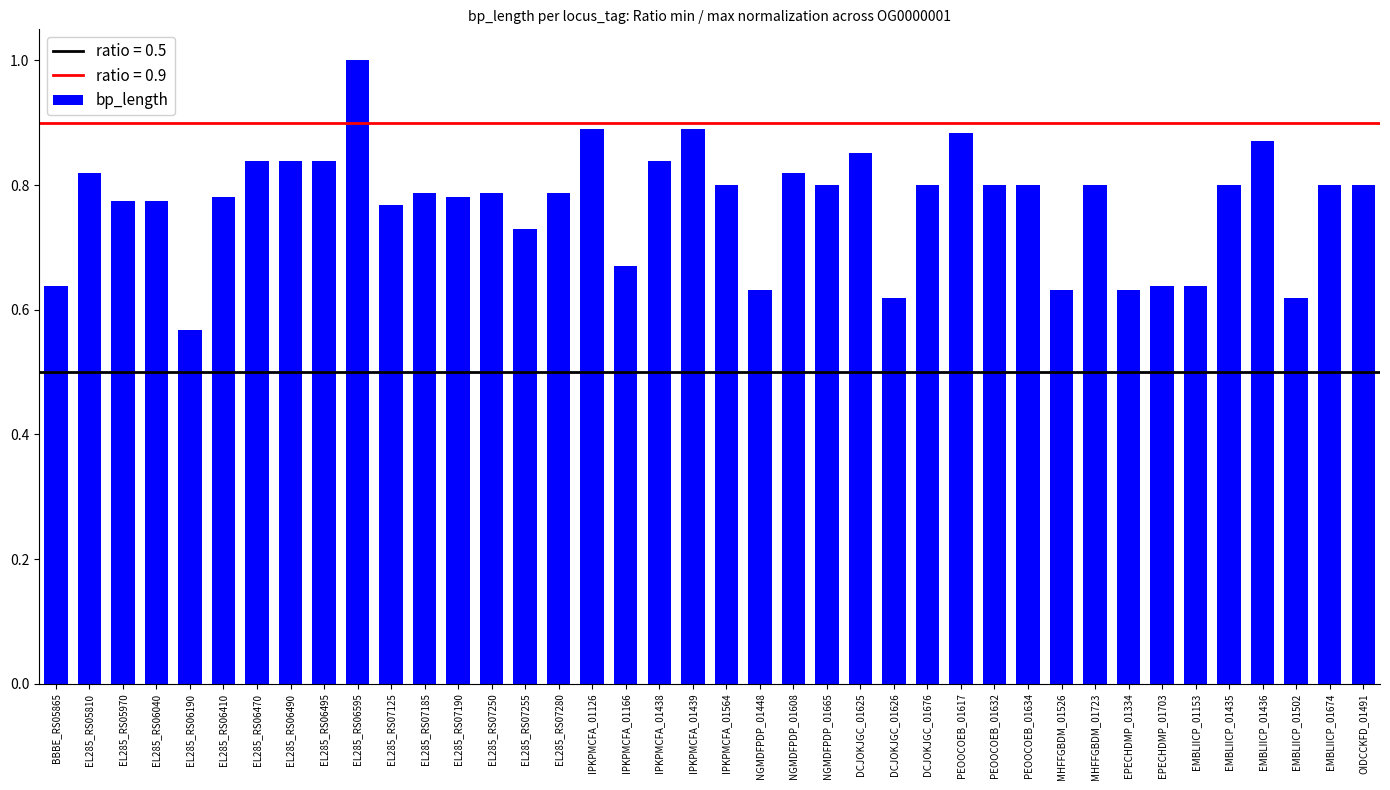

What is the difference between the values at EMBLIICP_01674 and EL285_RS07255?

0.1